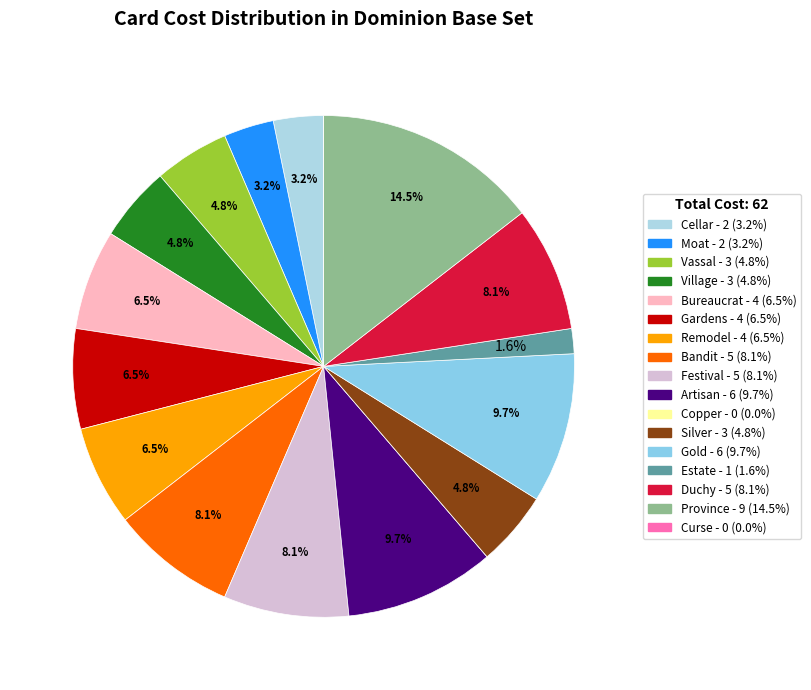

How many slices are in this pie chart?

17